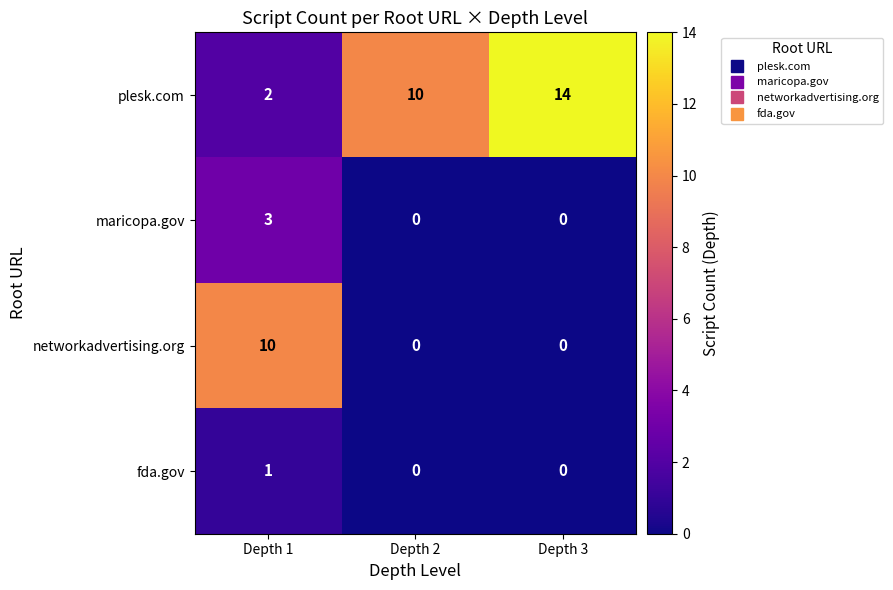

What is the difference between the highest and lowest values at Depth 2?

10